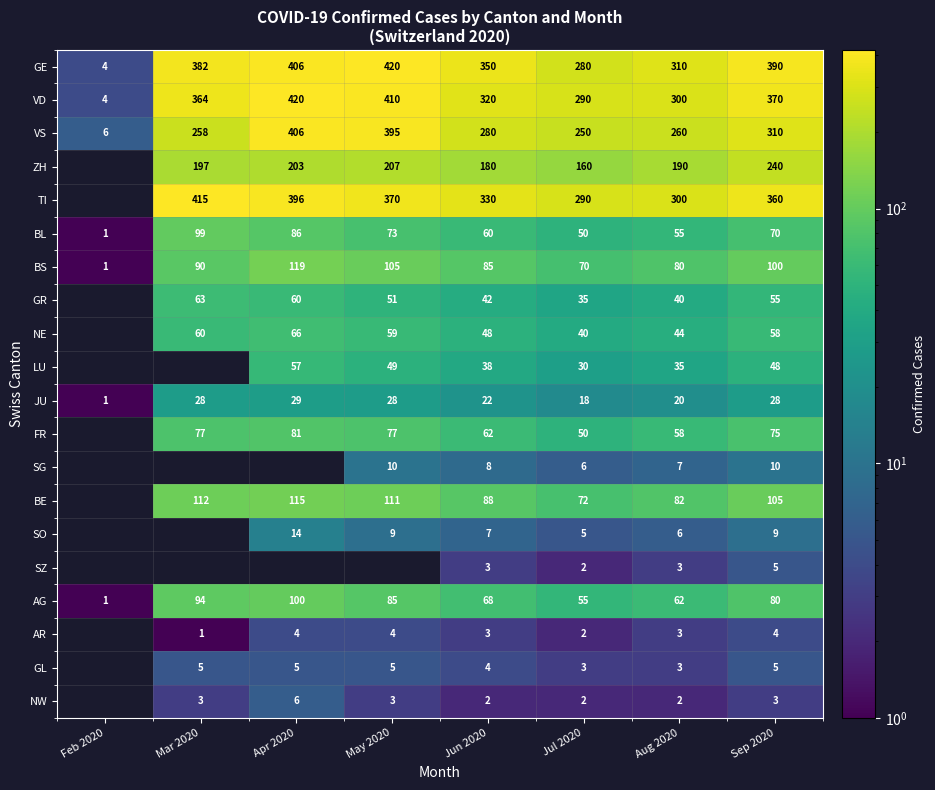

What is the spread (max minus min) of values at Jun 2020?

348